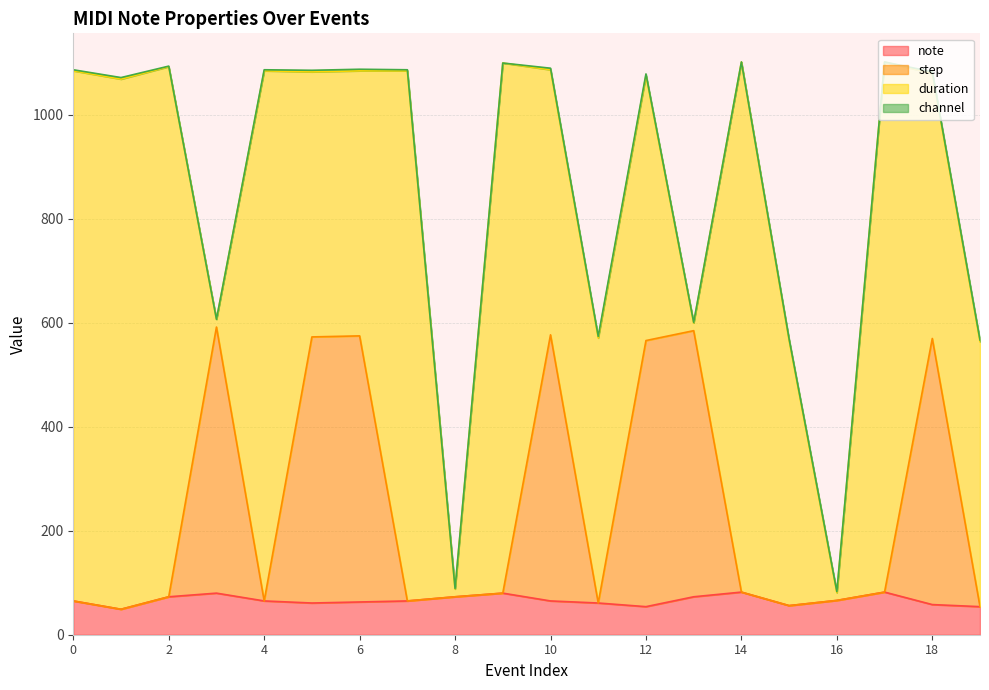

True or false: note and step cross at least once.

False